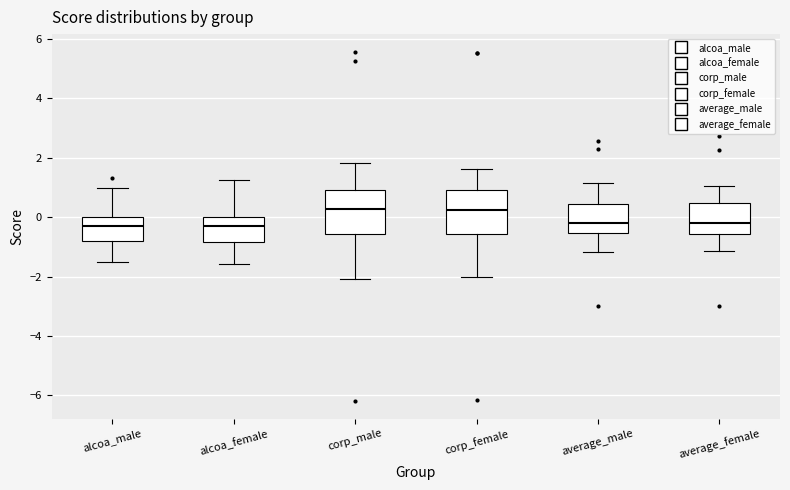

Reading left to right, read every box against the y-axis: the position of its median line, the range the box covers, and the ends of its whiskers. The values are not printed on the chart, so give them approximately, as read against the axis.

alcoa_male: median -0.2, box -0.8 to 0.0, whiskers -1.6 to 1.0
alcoa_female: median -0.4, box -0.8 to 0.0, whiskers -1.6 to 1.2
corp_male: median 0.2, box -0.6 to 1.0, whiskers -2.0 to 1.8
corp_female: median 0.2, box -0.6 to 1.0, whiskers -2.0 to 1.6
average_male: median -0.2, box -0.6 to 0.4, whiskers -1.2 to 1.2
average_female: median -0.2, box -0.6 to 0.4, whiskers -1.2 to 1.0